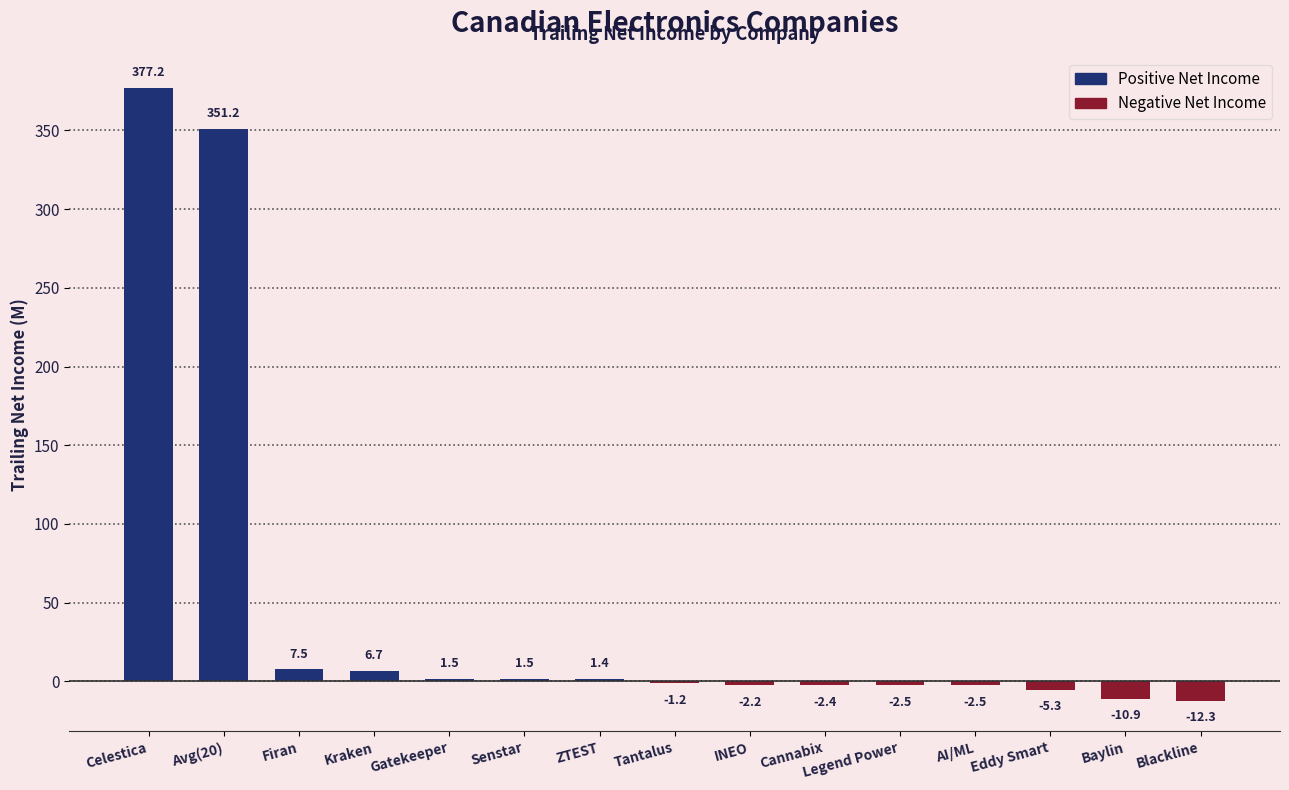

The chart shows a value of -1.2 at Tantalus. True or false?

True